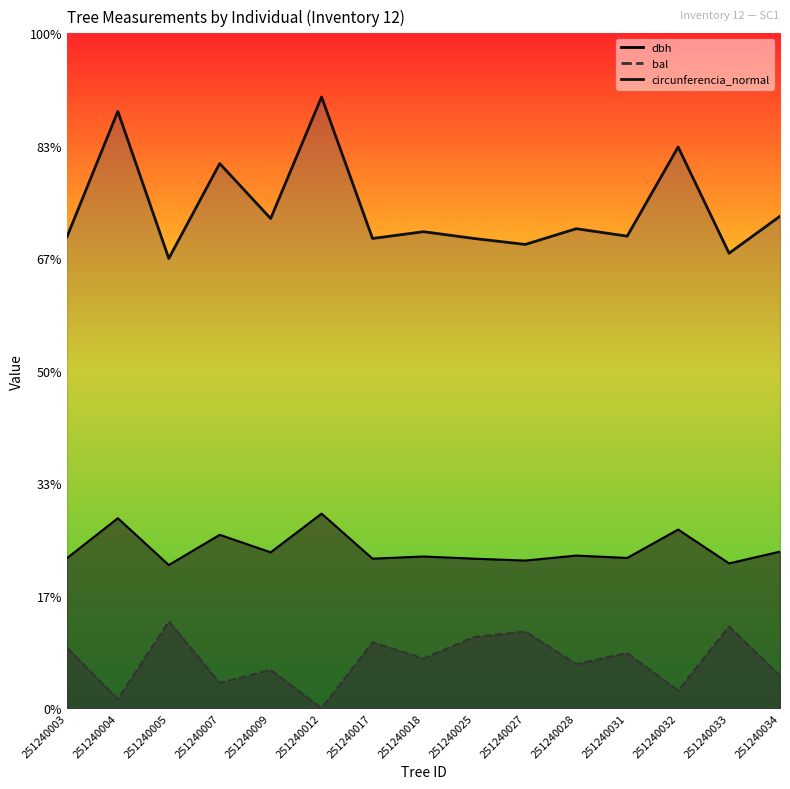

What is the value of the dbh point at the 14th from the left?

31.1